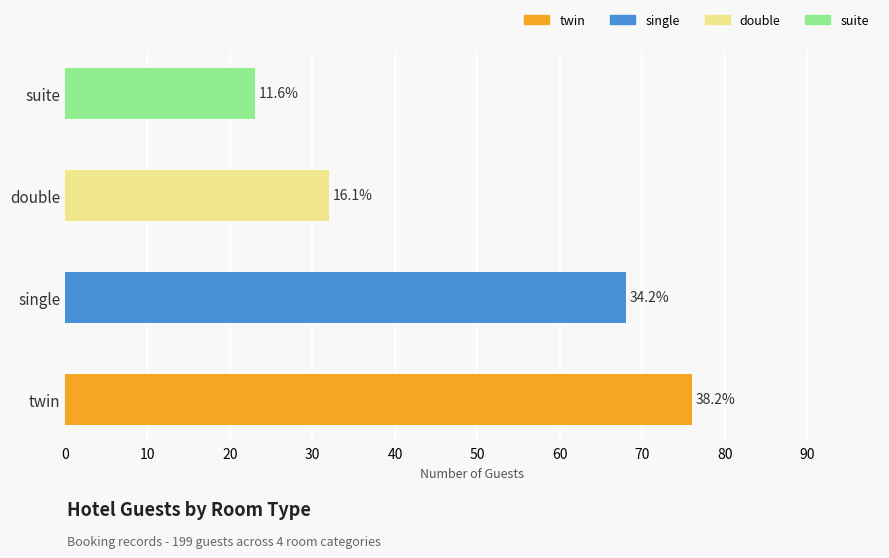

What is the ratio of the value at single to the value at twin?

0.9